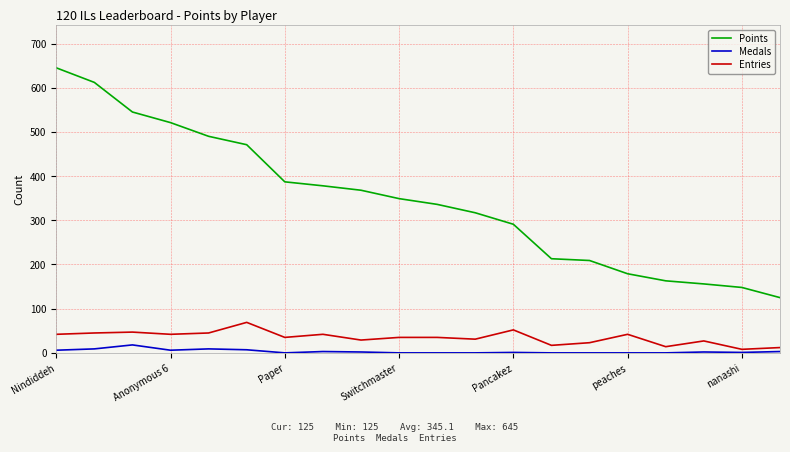

Does the chart have visible grid lines?

Yes